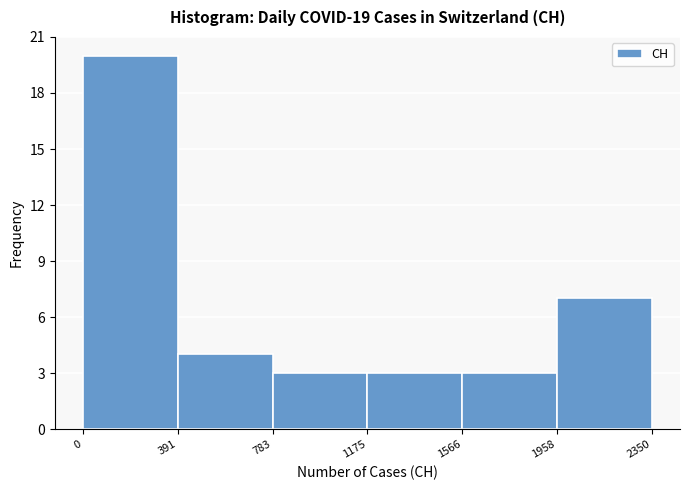

Reading left to right, list every bar in this chart as the range it spans on the x-axis followed by its height. The values are not printed on the chart, so give them approximately, as read against the axis.

0 to 391: 20
391 to 783: 4
783 to 1175: 3
1175 to 1566: 3
1566 to 1958: 3
1958 to 2350: 7